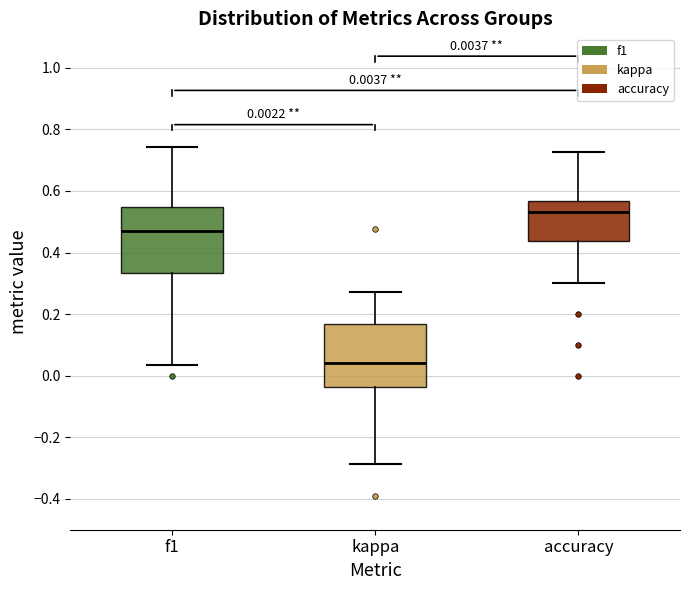

Which box's median line is the lowest?

kappa